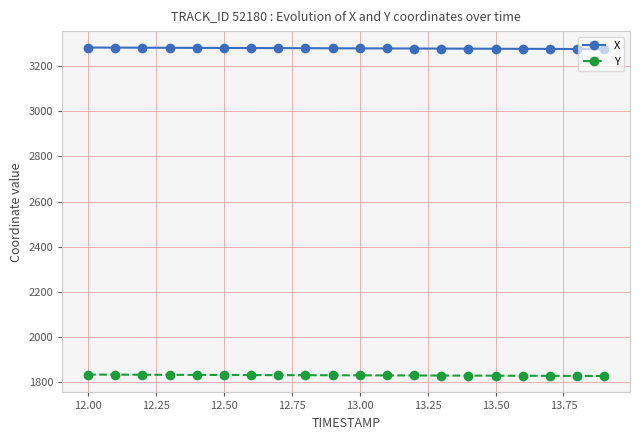

What is the average value of the X series?

3278.5